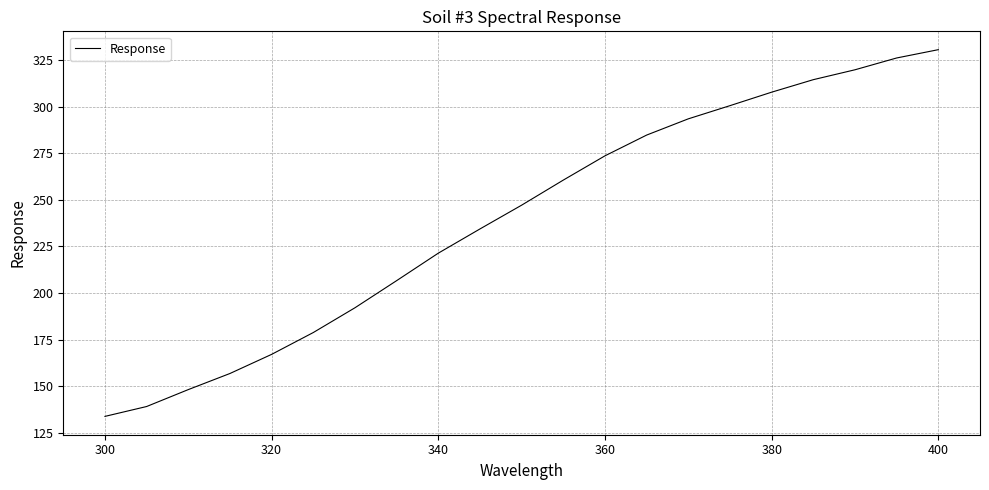

What is the greatest value displayed?

330.7